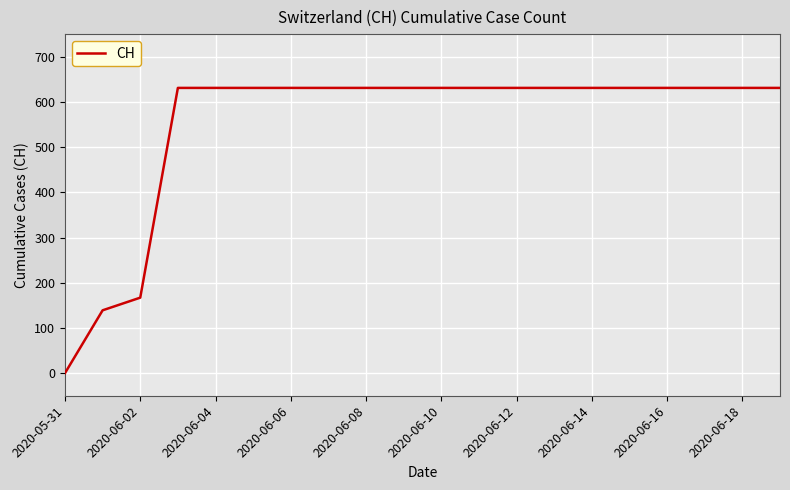

What is the greatest value displayed?

631